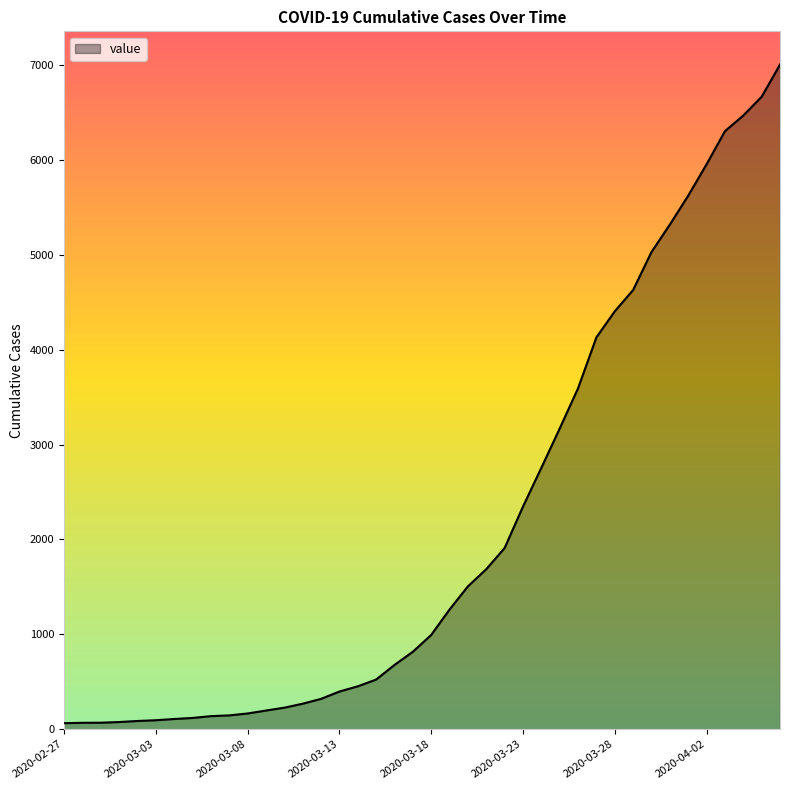

What is the greatest value displayed?

7003